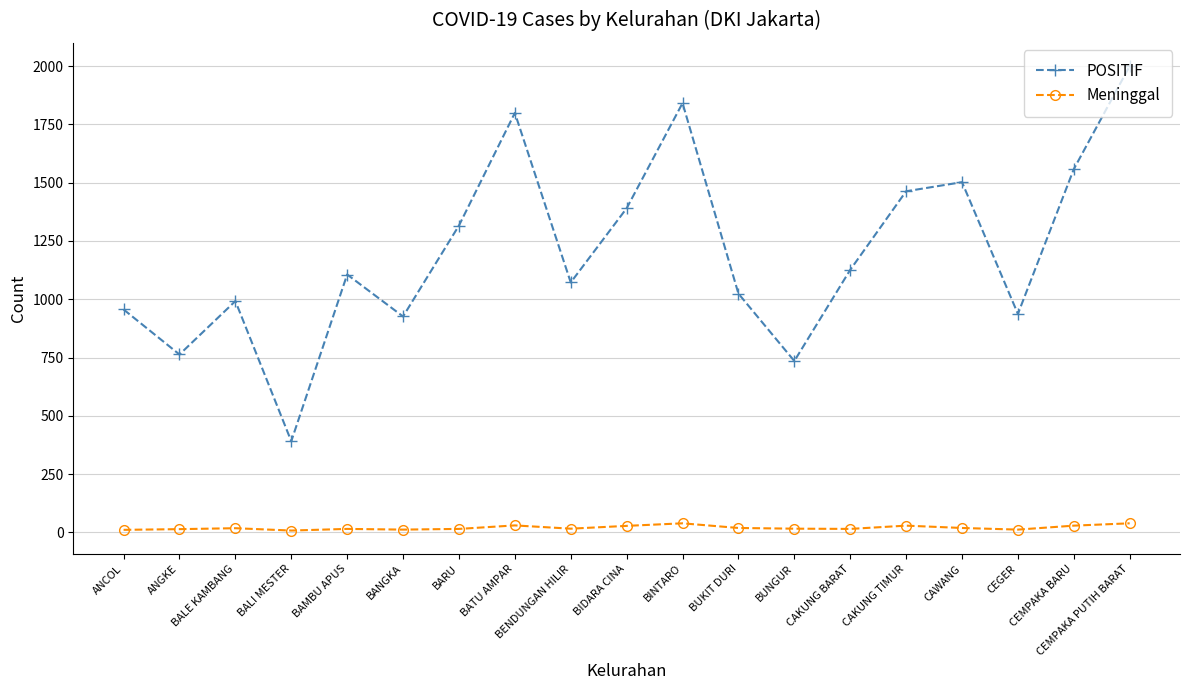

True or false: POSITIF and Meninggal cross at least once.

False